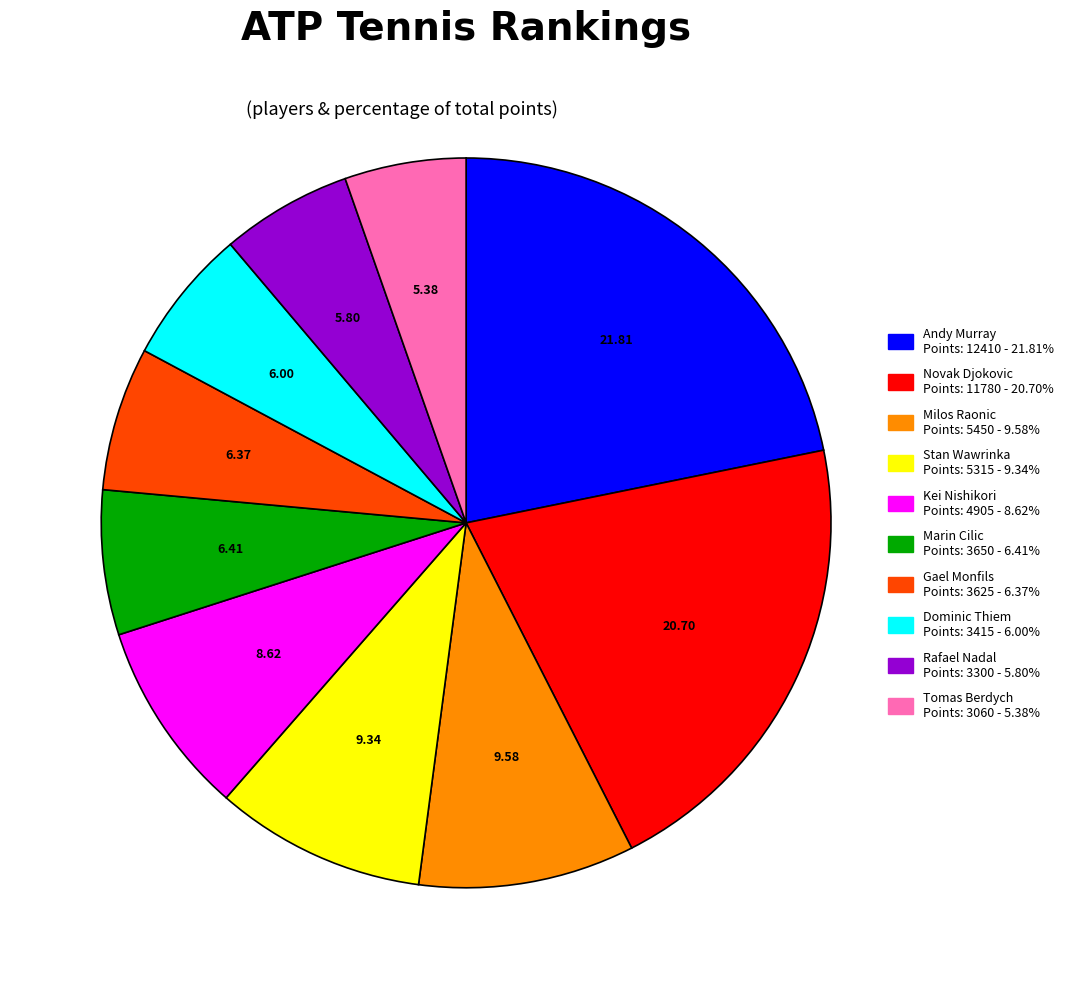

Does any single category account for the majority?

No